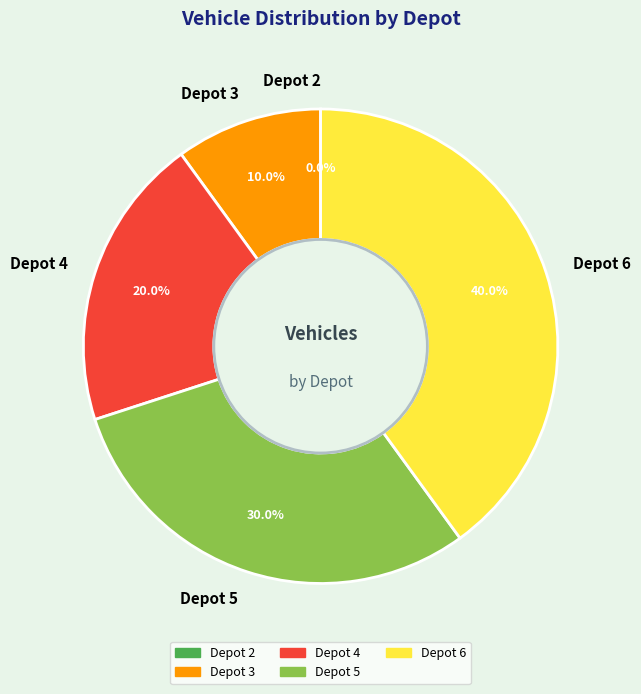

The Depot 2 slice represents 0% of the pie. True or false?

True